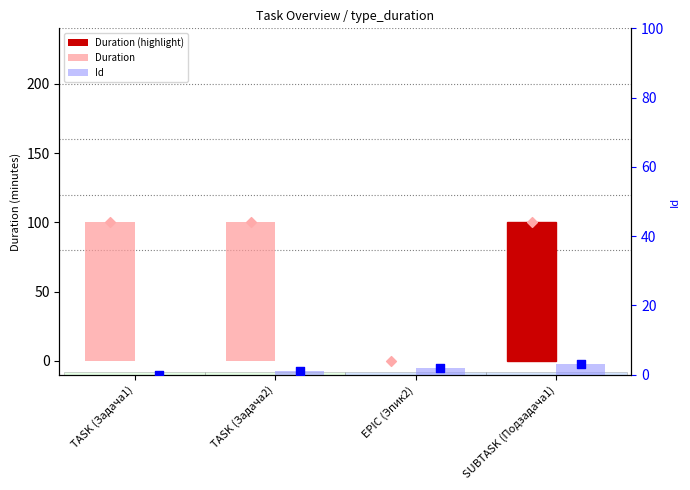

Which series has the largest Y range (max minus min)?

Duration